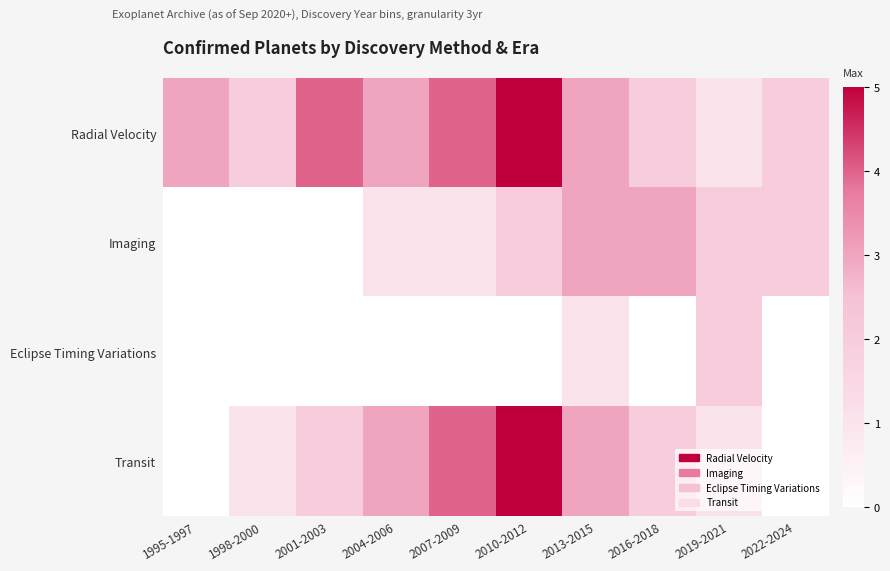

What is the total value across all series at 1995-1997?

3